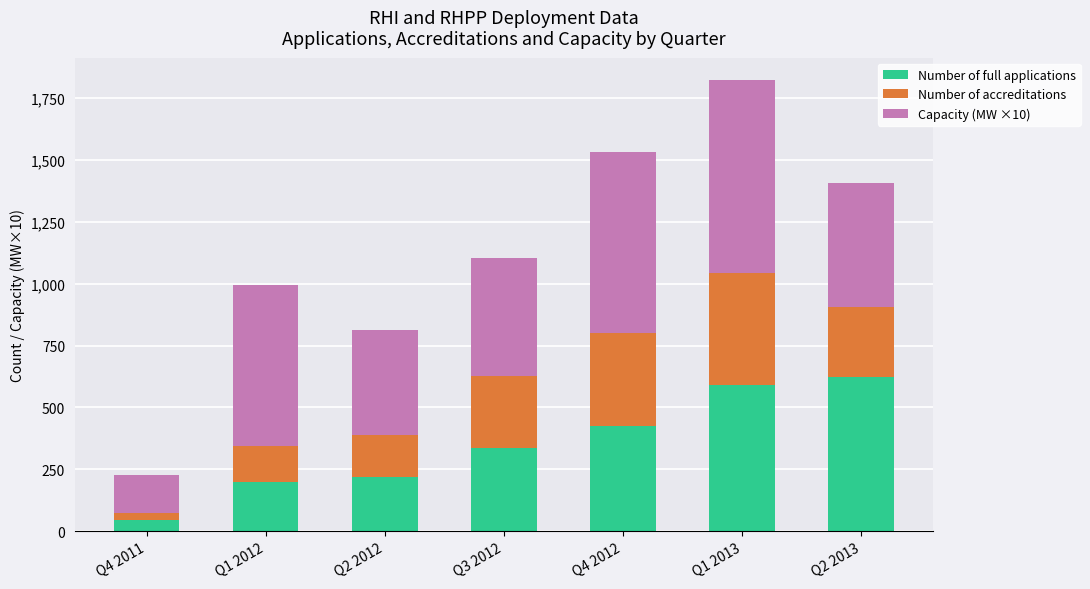

At which label does Number of full applications reach its minimum?

Q4 2011